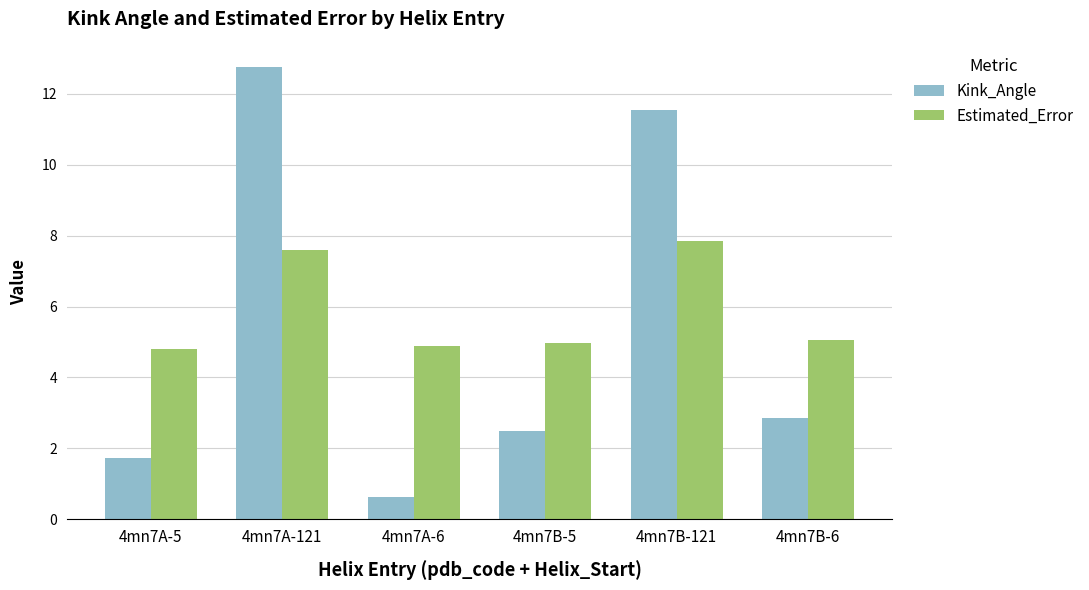

How many groups of bars are there?

6